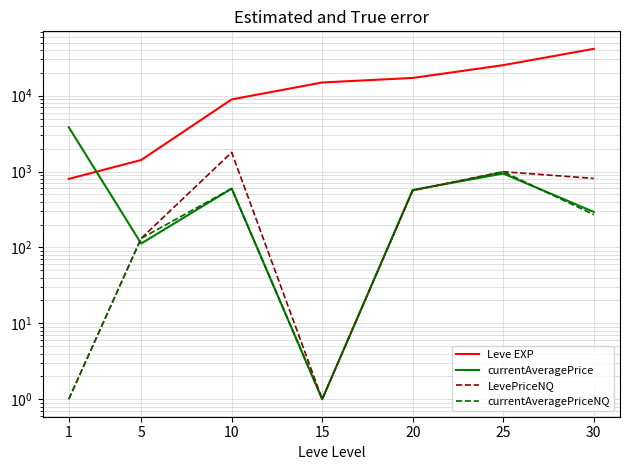

Which series changed the most between 5 and 30?

Leve EXP